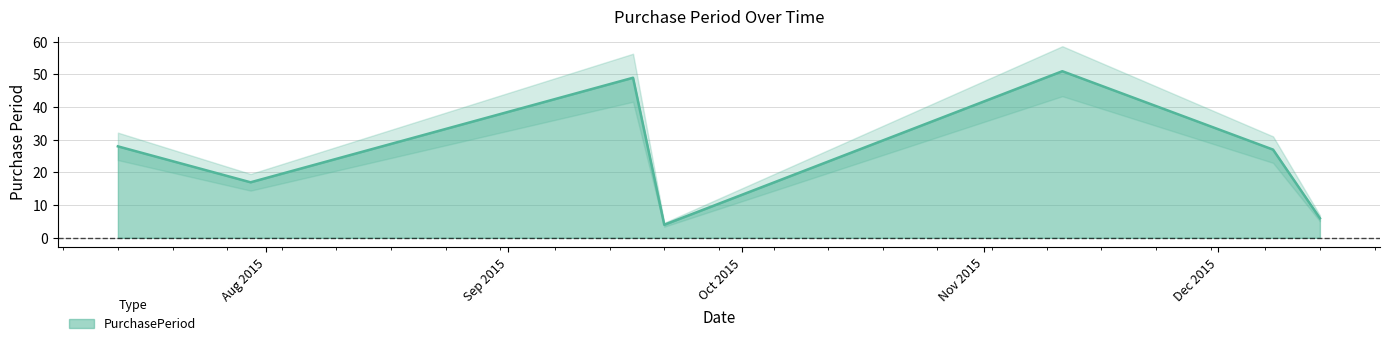

The chart shows a value of 12 at 2015-12-08. True or false?

False